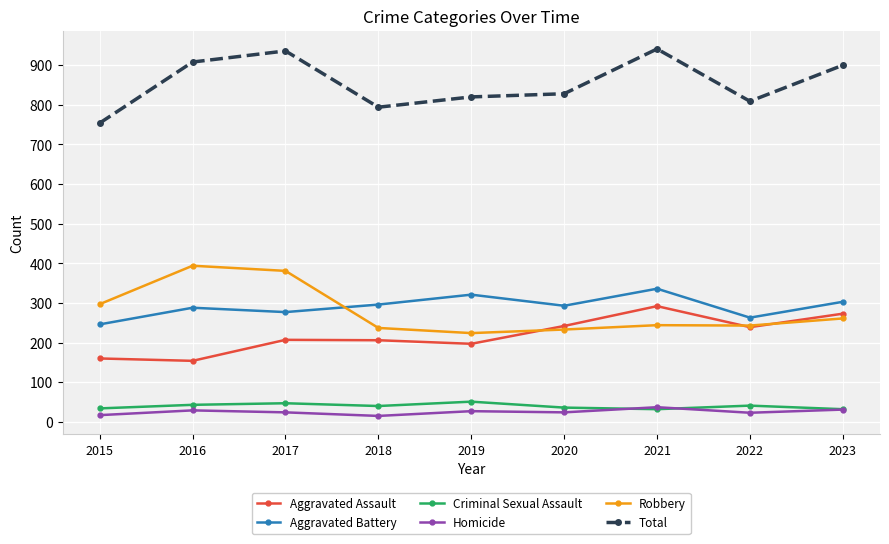

What is the difference between the Total values at 2022 and 2015?

55